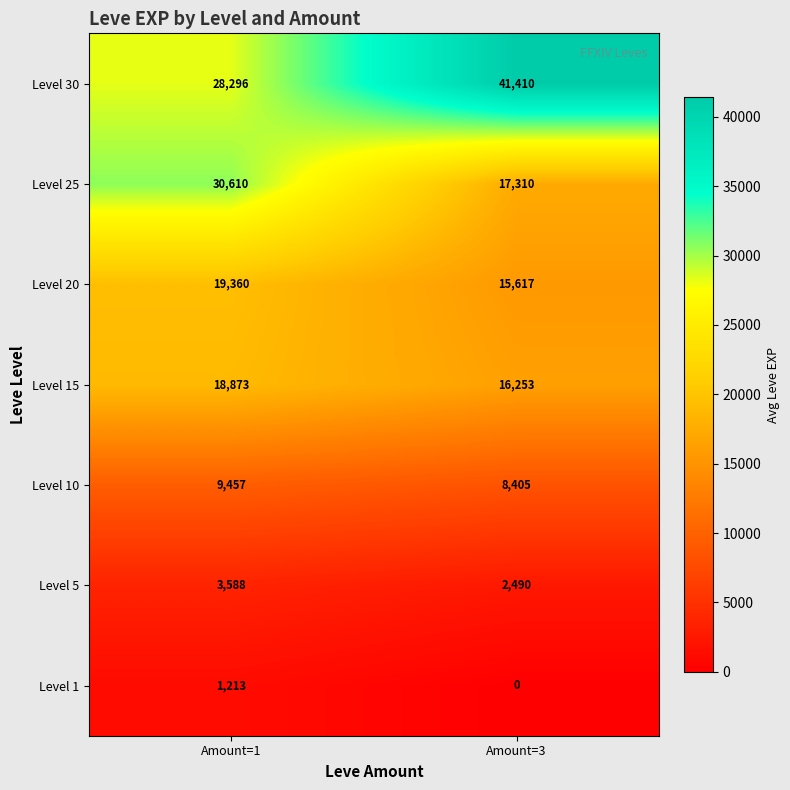

List the series in order of their peak value, highest first.

Level 30, Level 25, Level 20, Level 15, Level 10, Level 5, Level 1